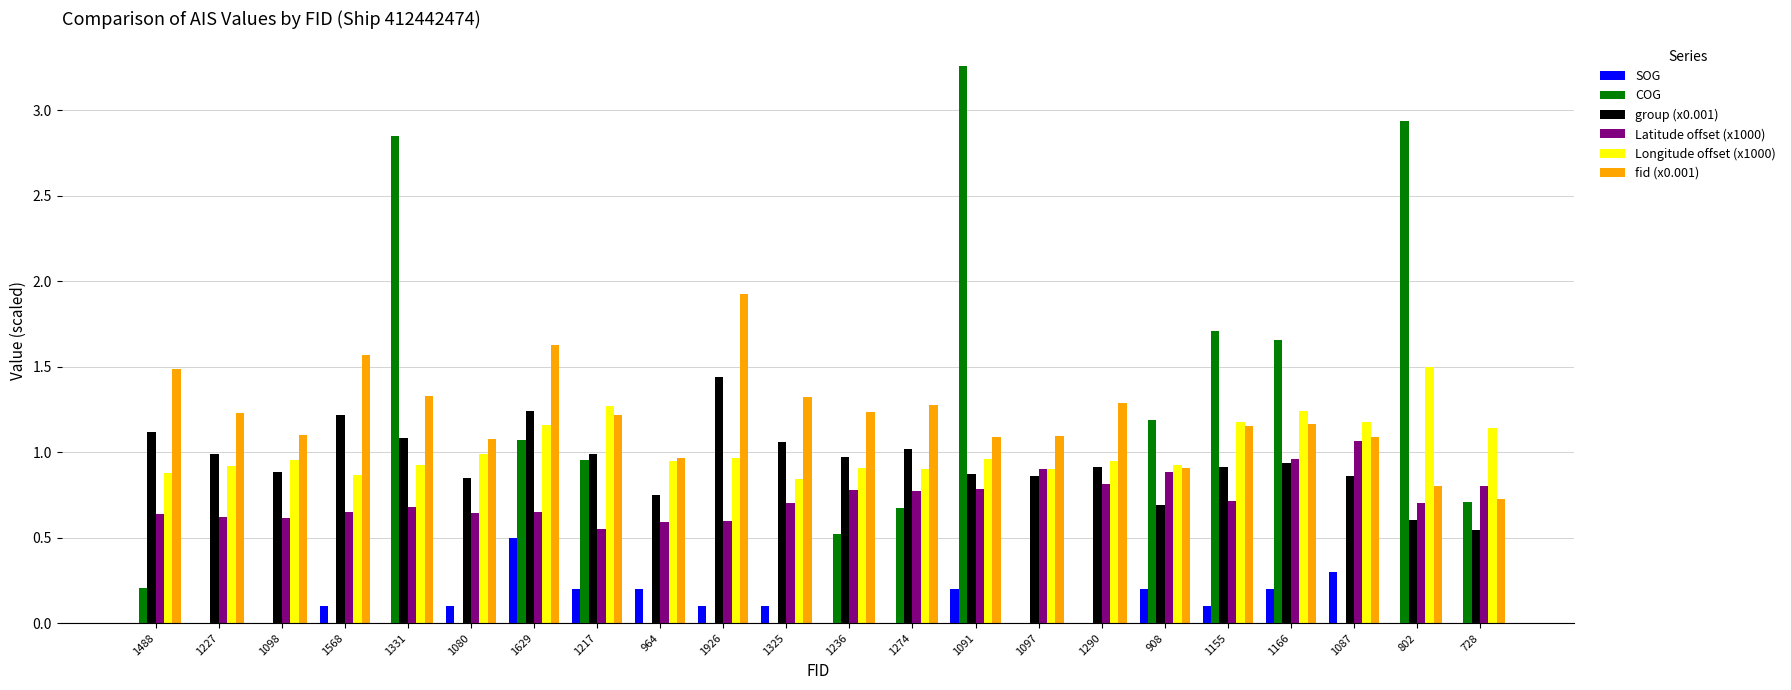

What is the sum of all Latitude offset (x1000) values?

16.1